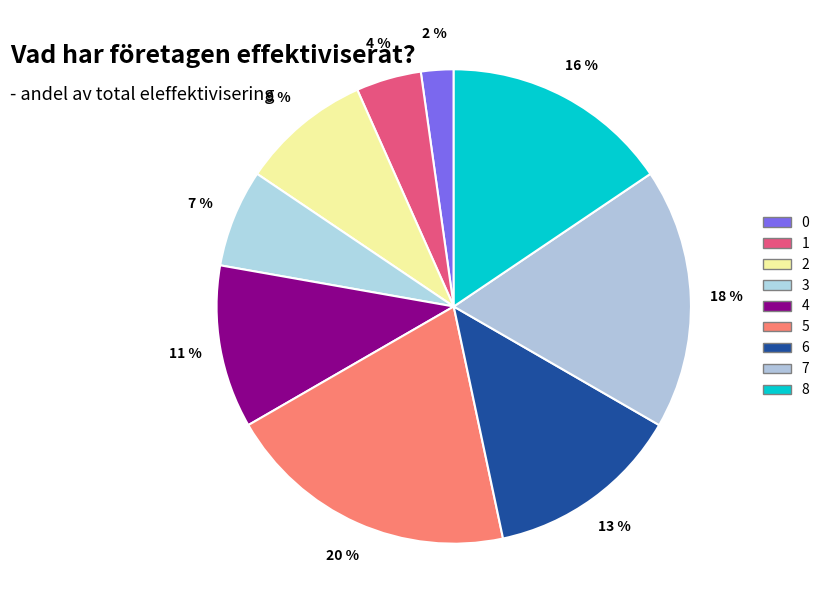

How much of the chart is everything except 6?

86.7%